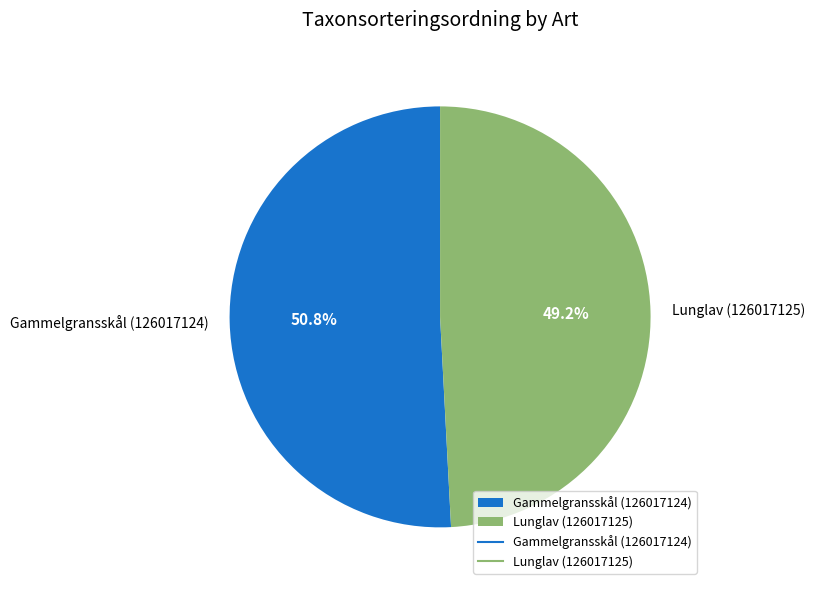

Combined, what portion of the pie is Lunglav (126017125) and Gammelgransskål (126017124)?

100.0%